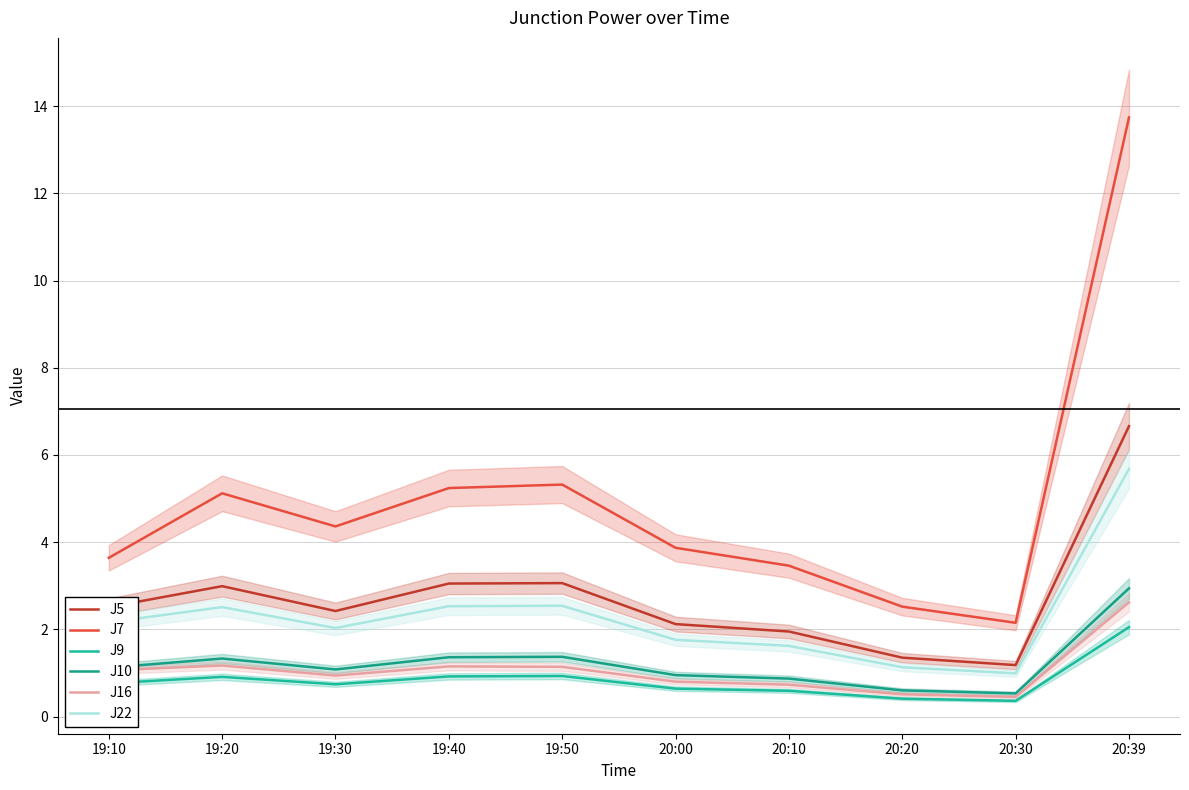

What is the value of the J16 point at the 8th from the left?

0.5